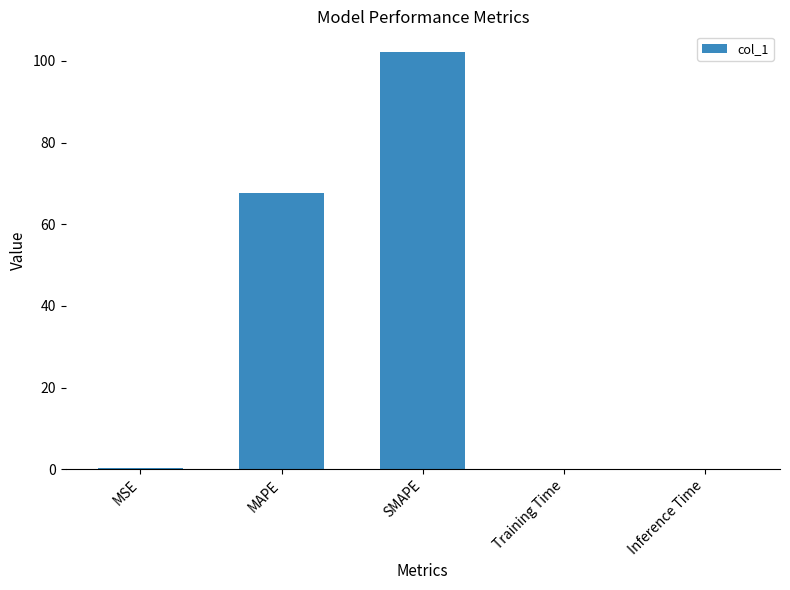

Between MAPE and MSE, which is larger?

MAPE